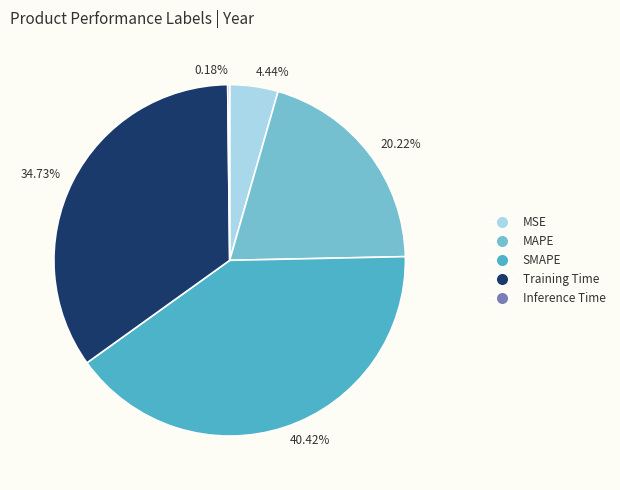

Which has a higher value, 40.42% or 4.44%?

40.42%